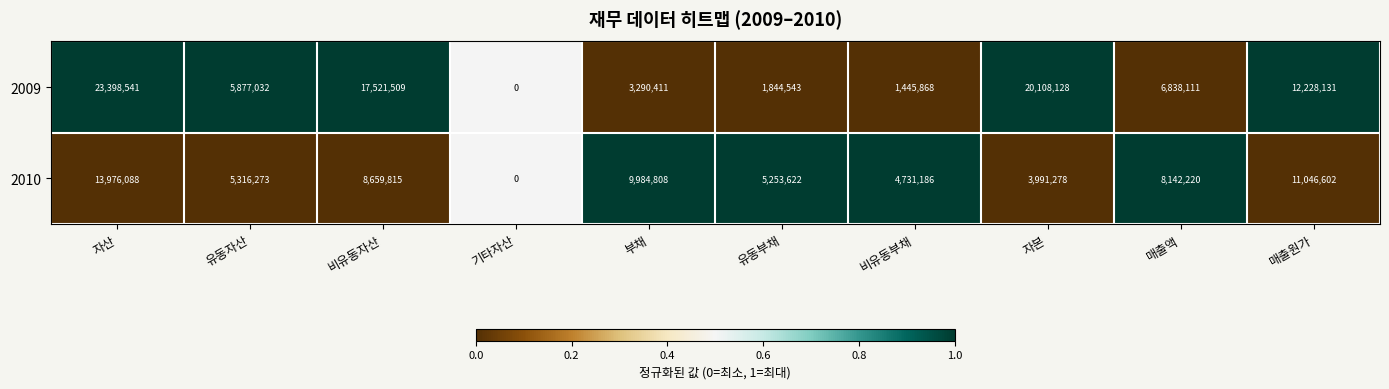

Which series has the largest total across all categories?

2009